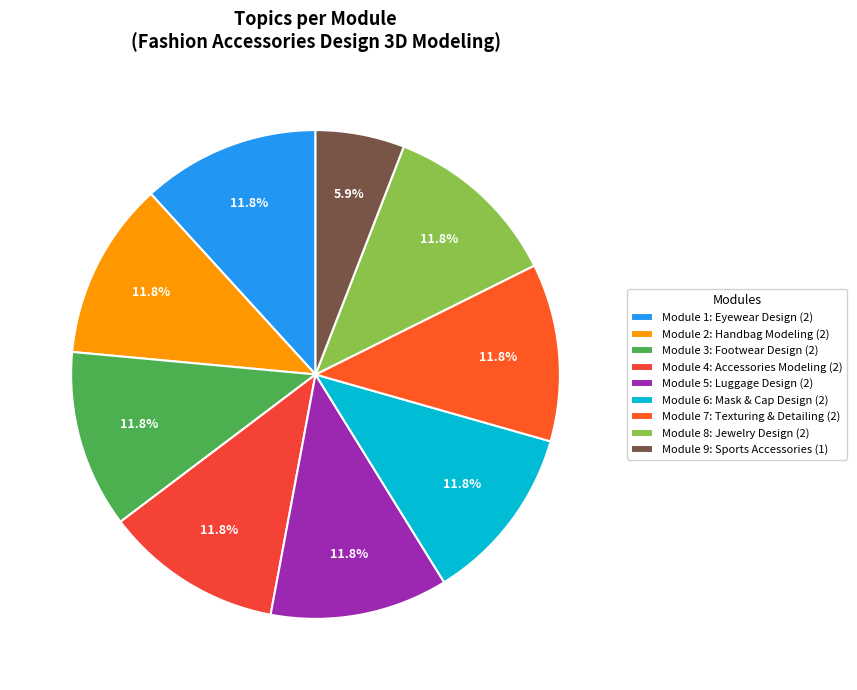

Which slice is the largest?

Module 1: Eyewear Design in Rhino